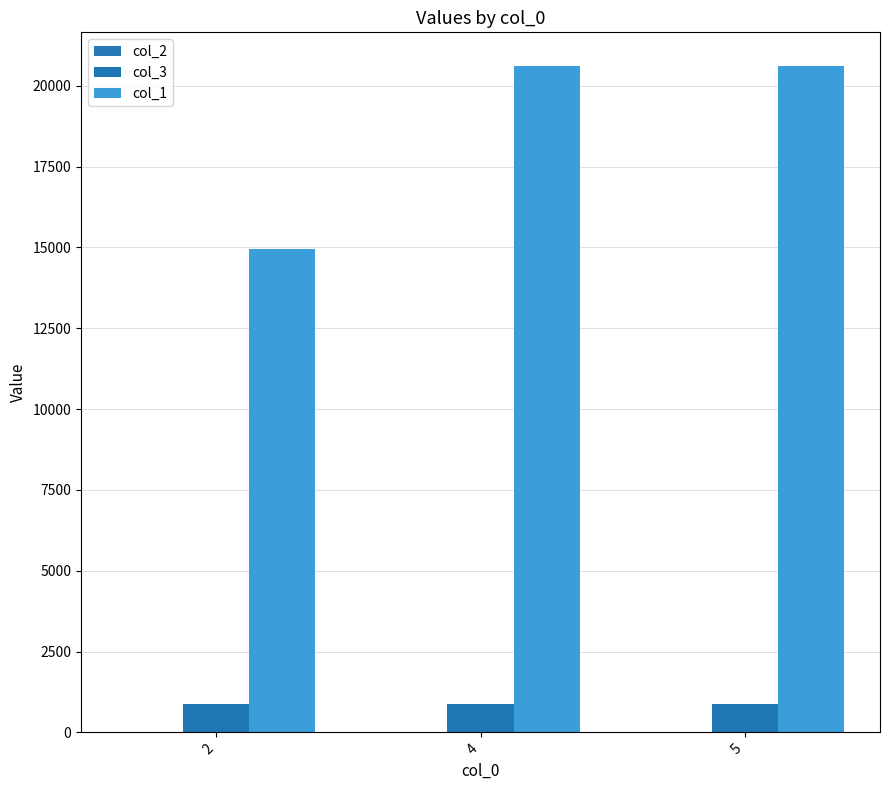

Count the number of categories in the chart.

3